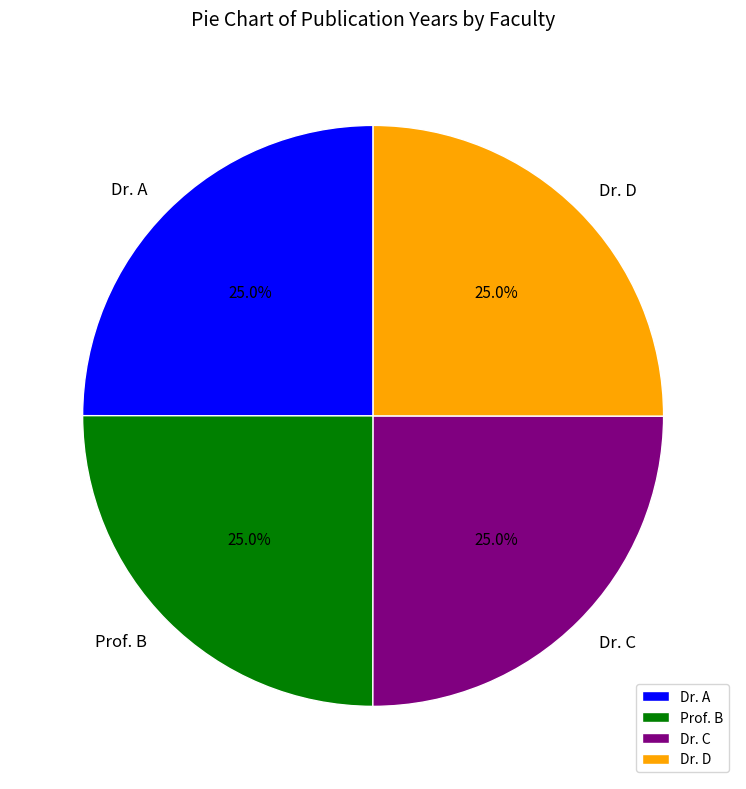

How many segments does this pie chart have?

4